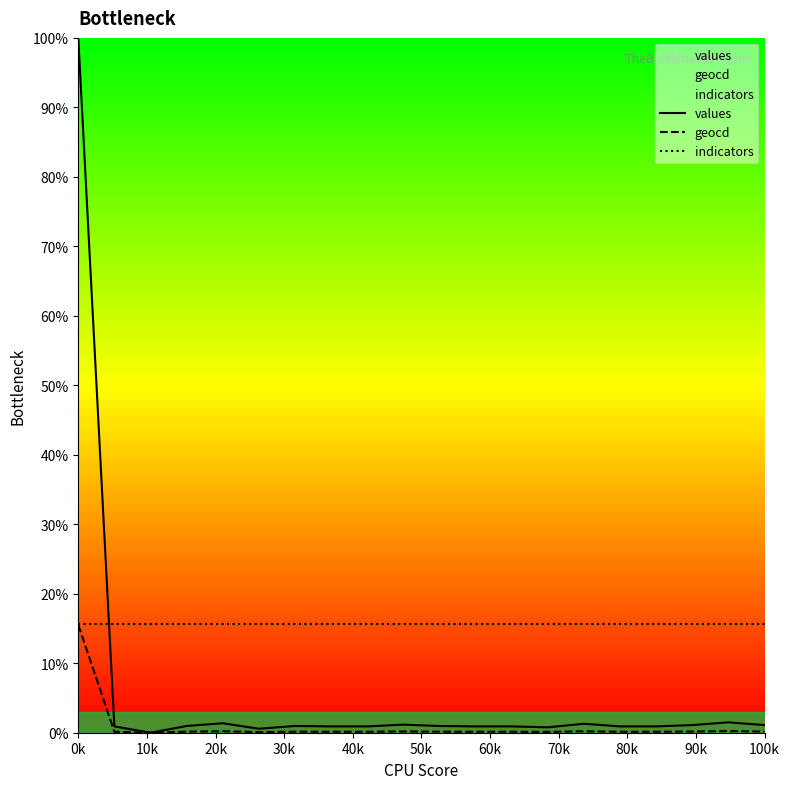

Is this an area chart (filled region under the line)?

No